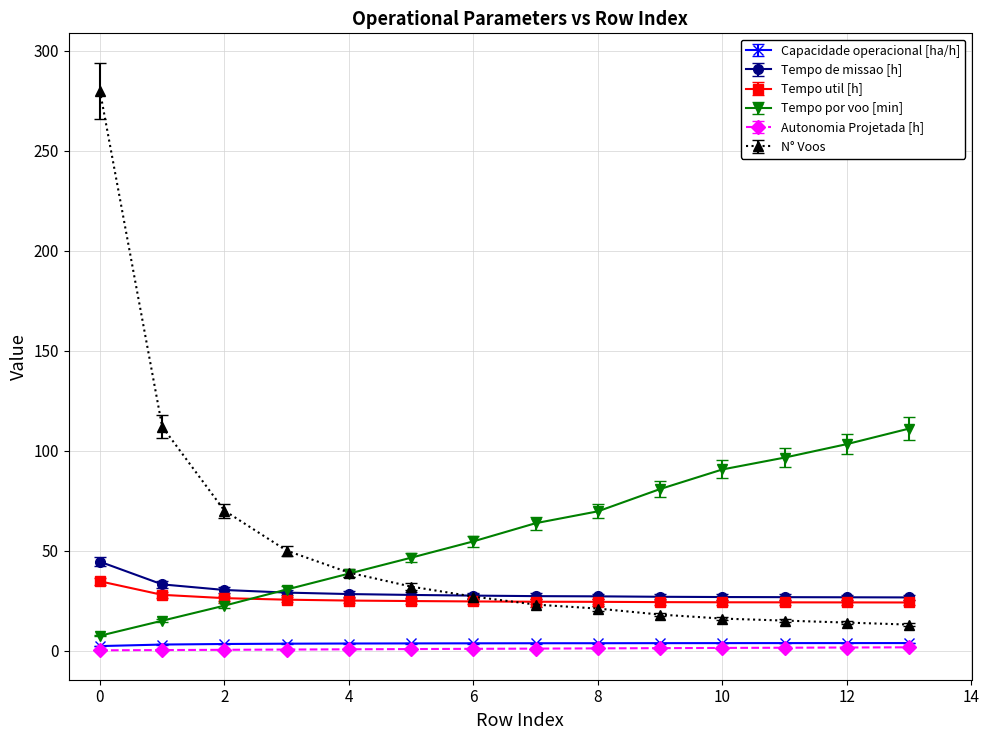

Which series has the widest spread of values?

N° Voos